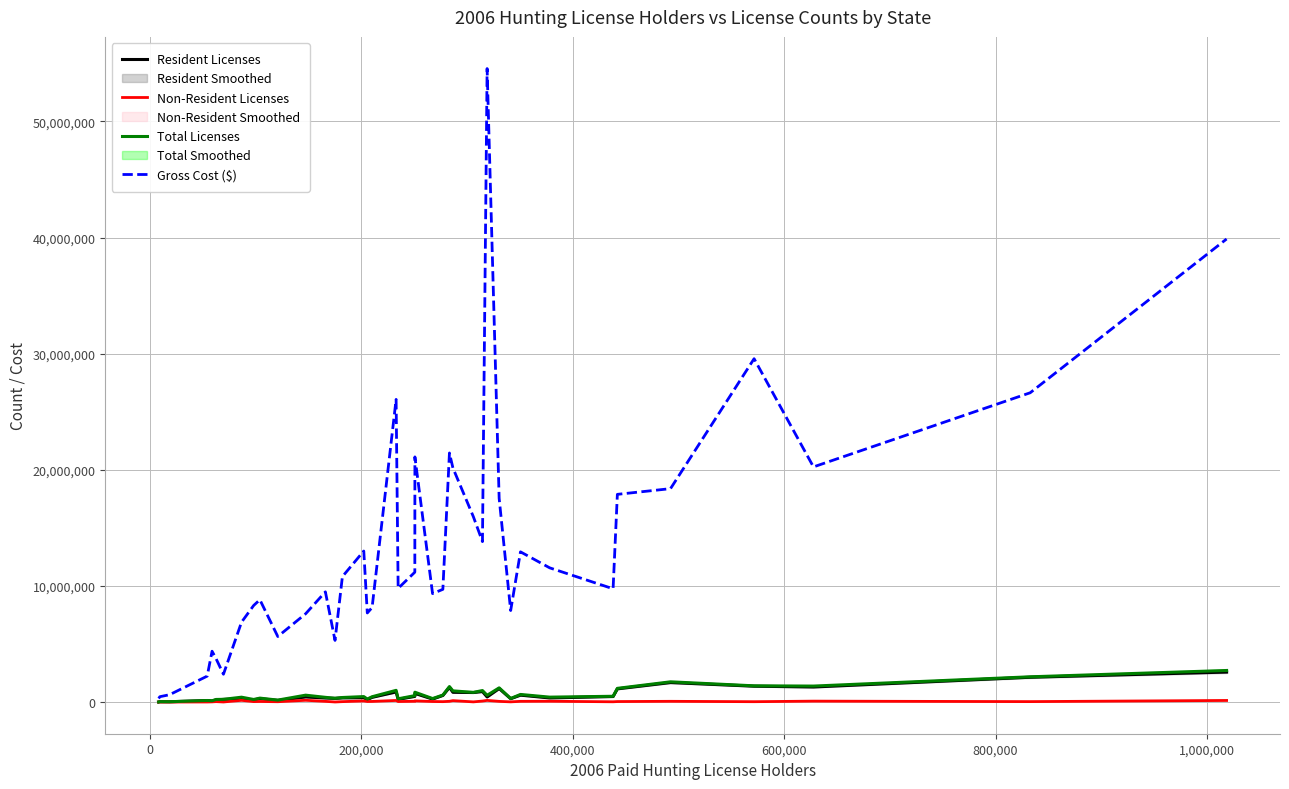

Which series has the largest total across all categories?

Gross Cost ($)